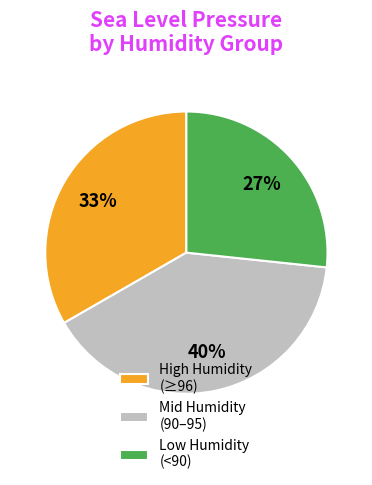

How many segments does this pie chart have?

3